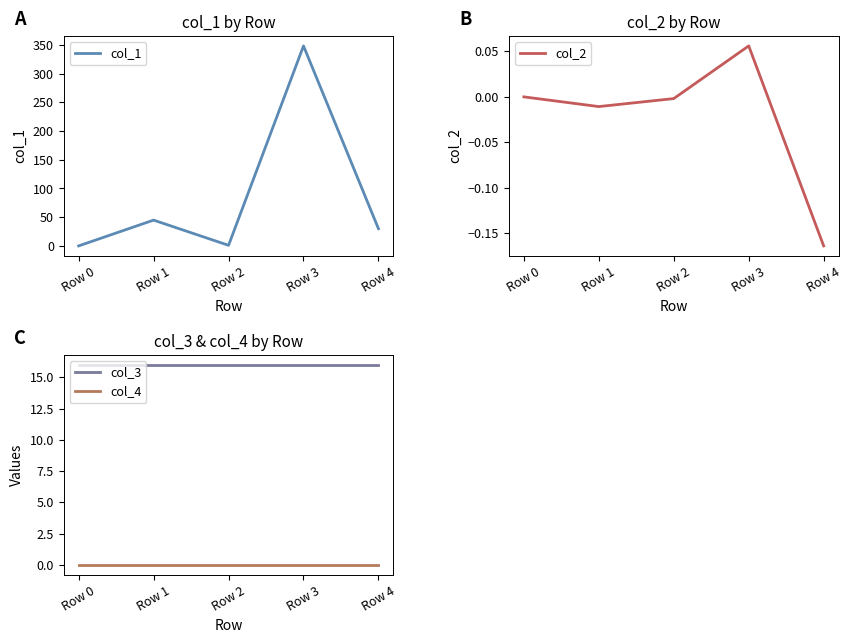

How many lines are shown in the chart?

4